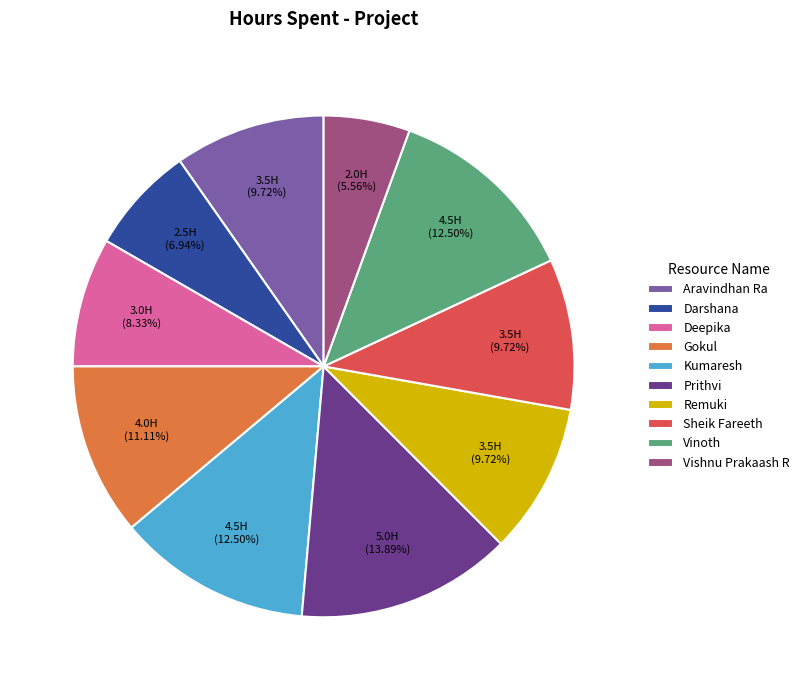

Is the sum of Sheik Fareeth and Vishnu Prakaash R greater than half?

No